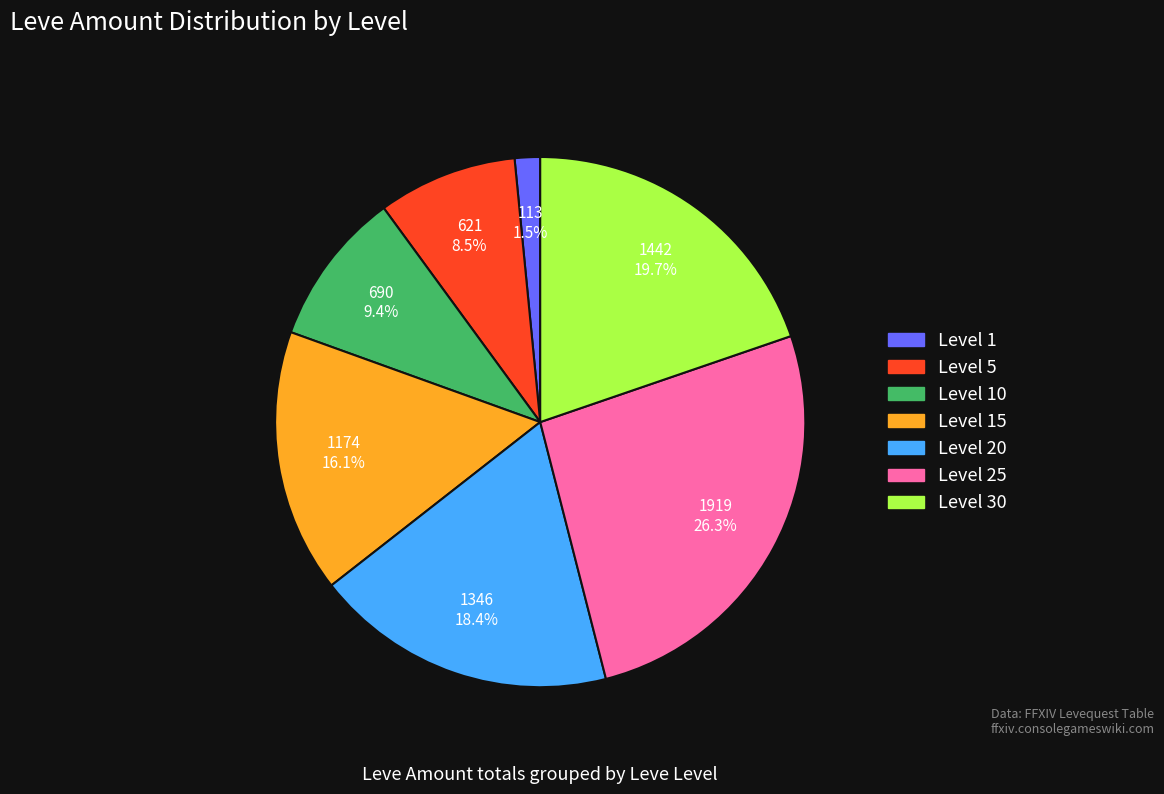

Is there any slice that represents more than half of the pie?

No